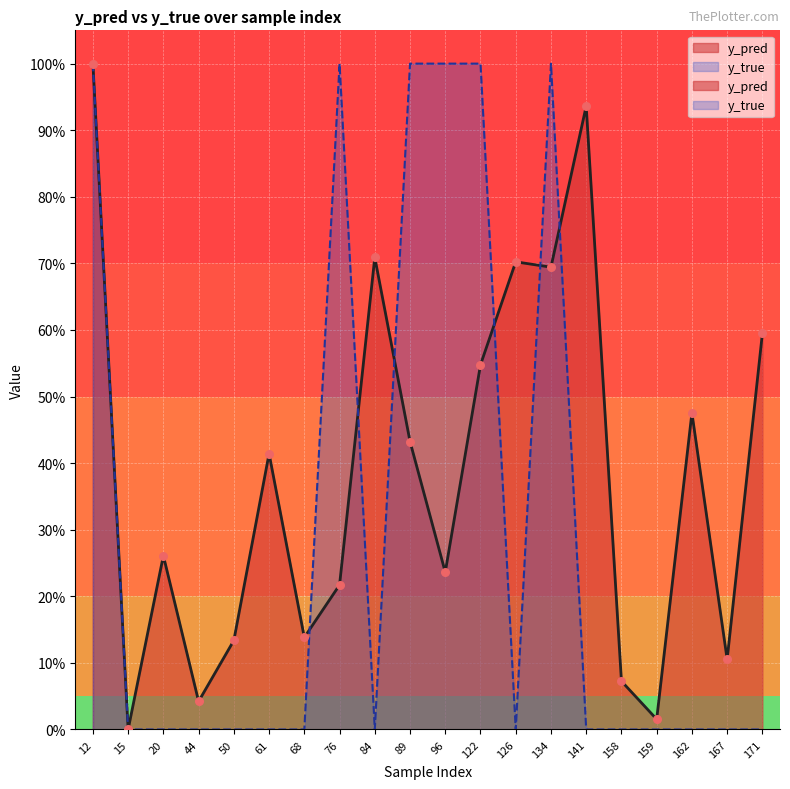

At how many categories does at least one series exceed 0?

20